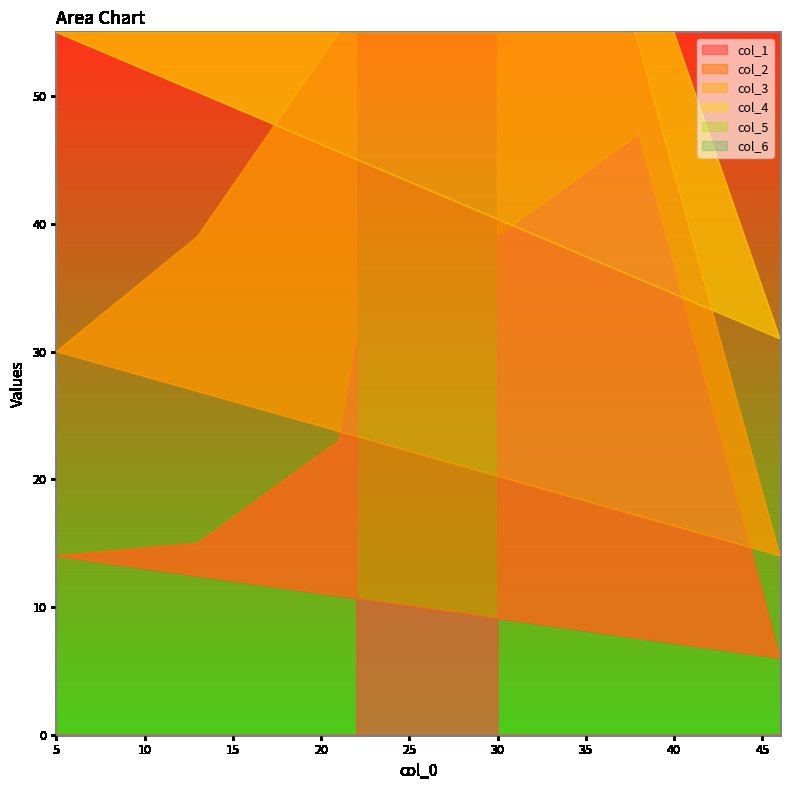

Which has a higher value, 5 or 22?

22